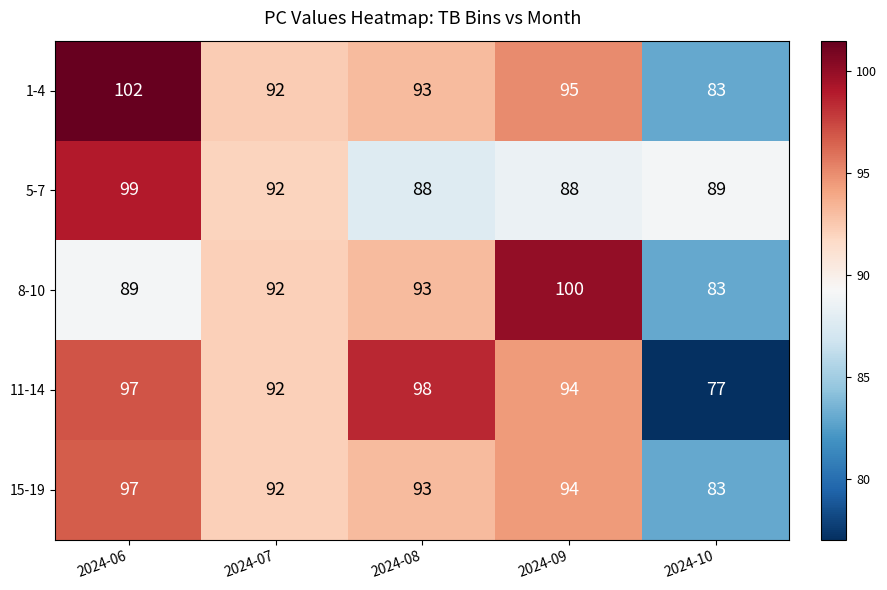

Reading left to right, extract all data points from this chart.

1-4: 102	92	93	95	83
5-7: 99	92	88	88	89
8-10: 89	92	93	100	83
11-14: 97	92	98	94	77
15-19: 97	92	93	94	83